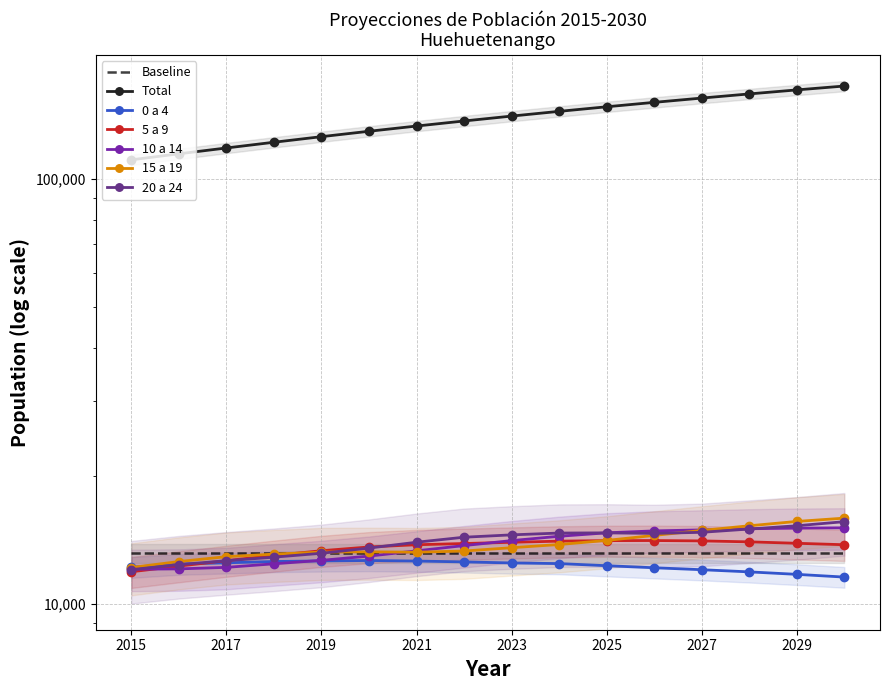

What is the value of the 10 a 14 point at the 15th from the left?

15055